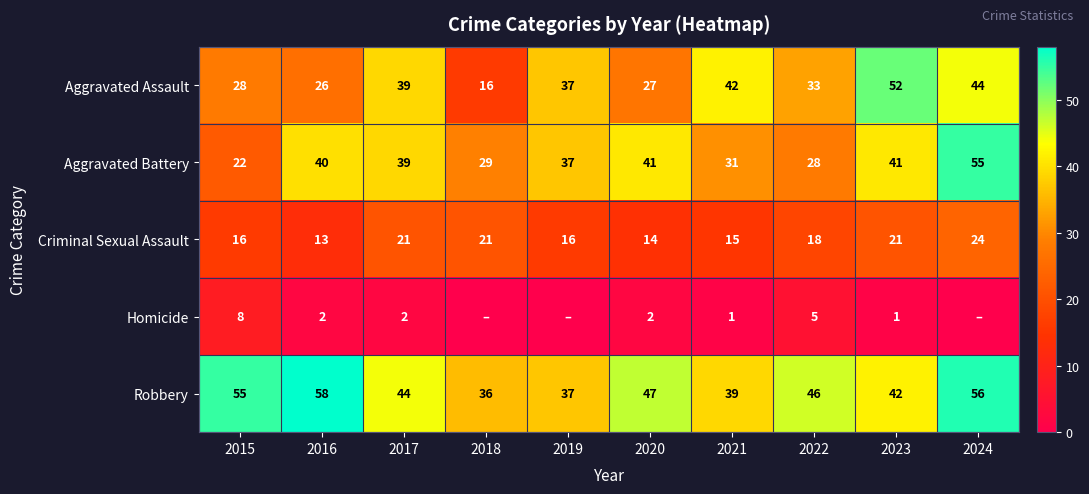

Is the value of Robbery at 2017 greater than the value of Aggravated Assault at 2020?

Yes